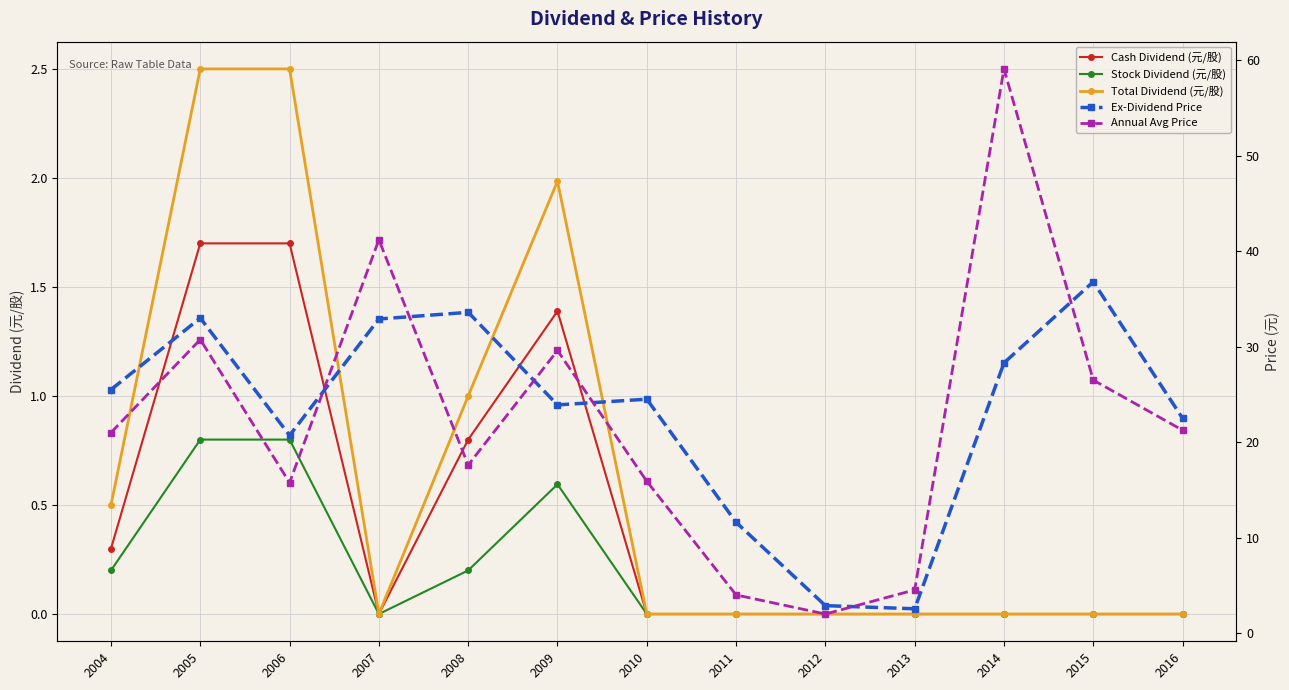

Which series has the largest range (max minus min)?

Annual Avg Price